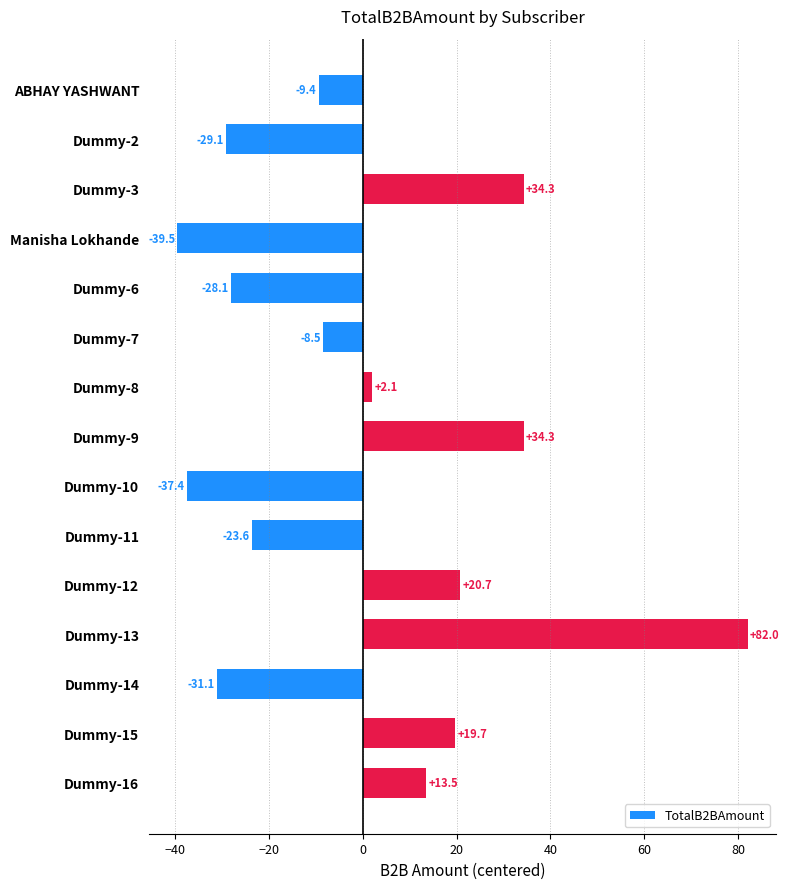

Reading top to bottom, transcribe all the data shown in this chart.

-9.4	-29.1	34.3	-39.5	-28.1	-8.5	2.1	34.3	-37.4	-23.6	20.7	82.0	-31.1	19.7	13.5